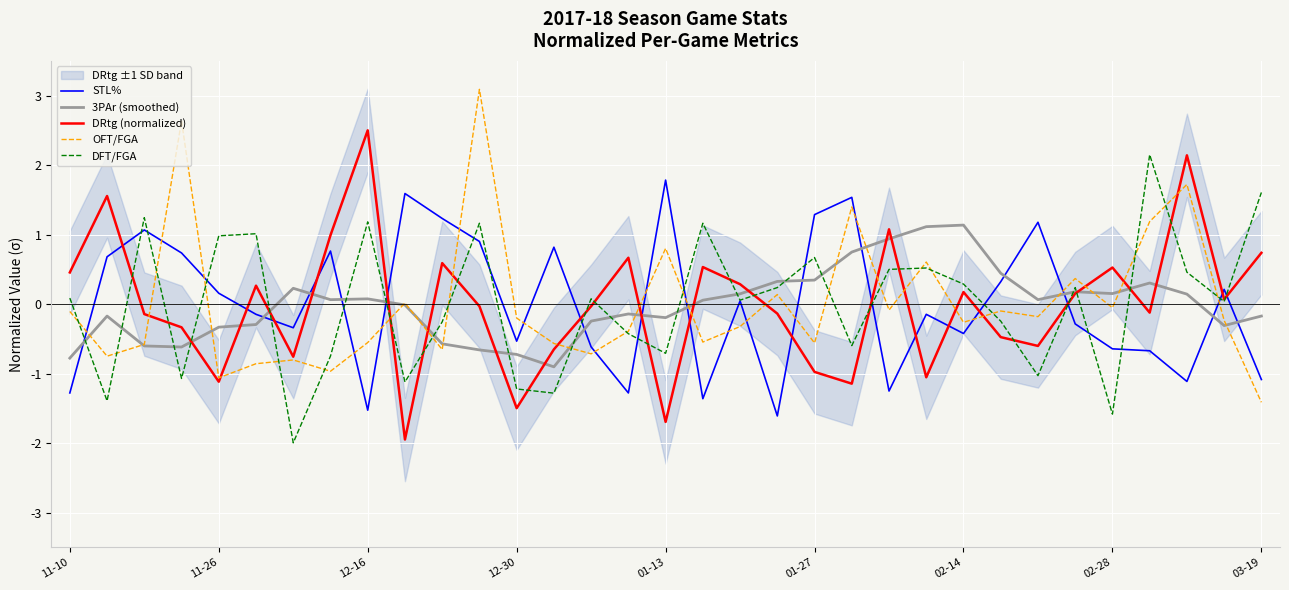

Reading right to left, extract all data points from this chart.

STL%: -1.1	0.2	-1.1	-0.7	-0.6	-0.3	1.2	0.3	-0.4	-0.1	-1.3	1.5	1.3	-1.6	0.0	-1.4	1.8	-1.3	-0.6	0.8	-0.5	0.9	1.2	1.6	-1.5	0.8	-0.3	-0.1	0.2	0.7	1.1	0.7	-1.3
3PAr (smoothed): -0.2	-0.3	0.1	0.3	0.2	0.2	0.1	0.4	1.1	1.1	0.9	0.7	0.3	0.3	0.1	0.1	-0.2	-0.1	-0.2	-0.9	-0.7	-0.7	-0.6	-0.0	0.1	0.1	0.2	-0.3	-0.3	-0.6	-0.6	-0.2	-0.8
DRtg (normalized): 0.7	0.1	2.1	-0.1	0.5	0.2	-0.6	-0.5	0.2	-1.1	1.1	-1.1	-1.0	-0.1	0.3	0.5	-1.7	0.7	-0.0	-0.7	-1.5	-0.0	0.6	-1.9	2.5	1.0	-0.8	0.3	-1.1	-0.3	-0.1	1.6	0.5
OFT/FGA: -1.4	-0.2	1.7	1.2	-0.1	0.4	-0.2	-0.1	-0.3	0.6	-0.1	1.4	-0.6	0.1	-0.3	-0.5	0.8	-0.4	-0.7	-0.6	-0.2	3.1	-0.7	0.0	-0.6	-1.0	-0.8	-0.9	-1.1	2.6	-0.6	-0.7	-0.1
DFT/FGA: 1.6	0.0	0.5	2.1	-1.6	0.2	-1.0	-0.2	0.3	0.5	0.5	-0.6	0.7	0.2	0.1	1.2	-0.7	-0.4	0.1	-1.3	-1.2	1.2	-0.3	-1.1	1.2	-0.7	-2.0	1.0	1.0	-1.1	1.2	-1.4	0.1